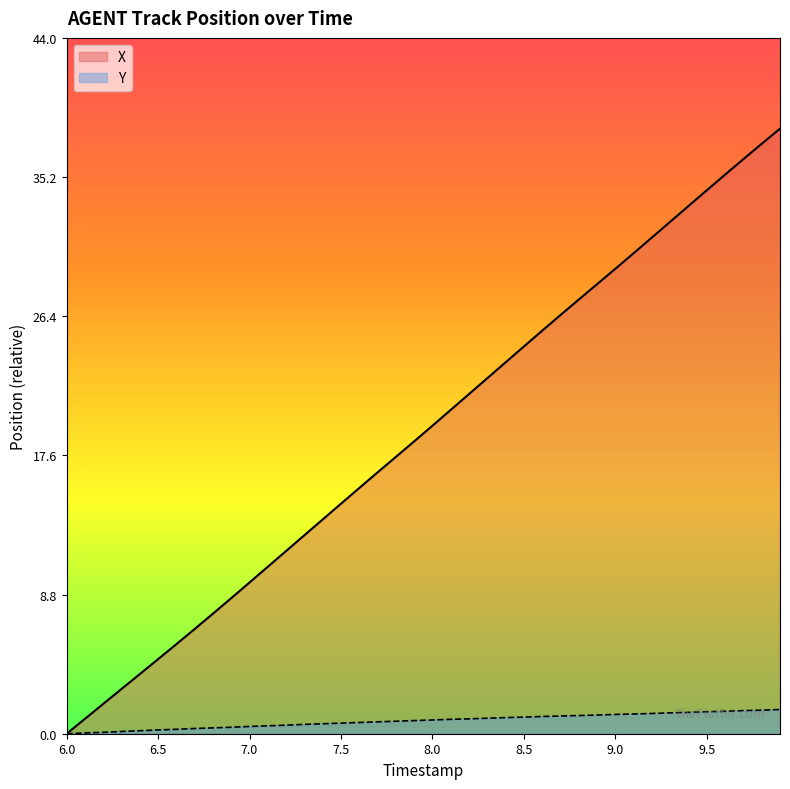

What is the total value across all series at 9.5?

35.8